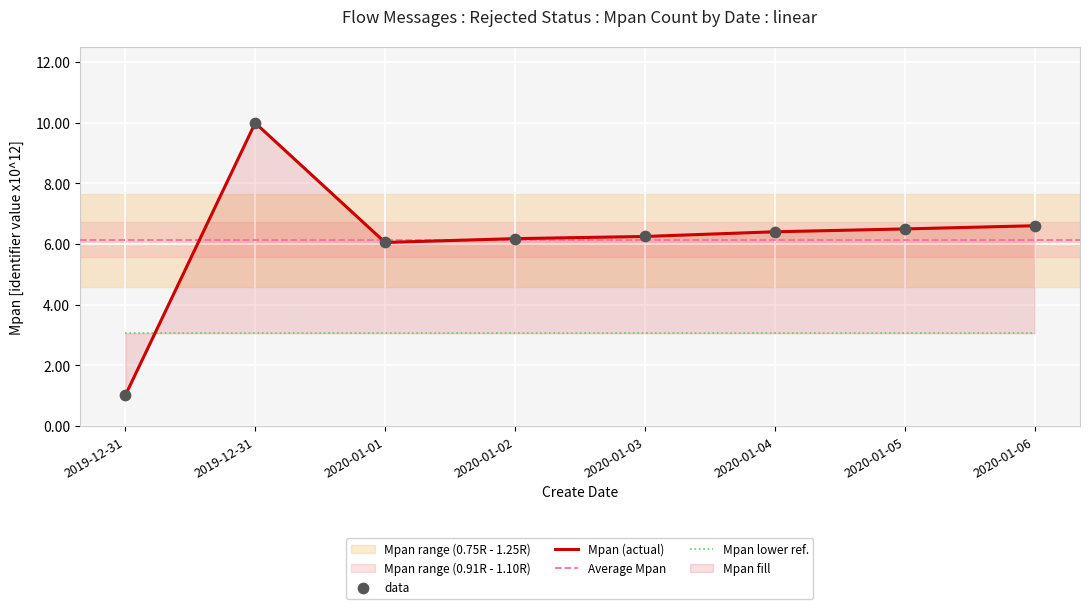

What is the change in value from 2019-12-31 to 2020-01-03?

-3.7